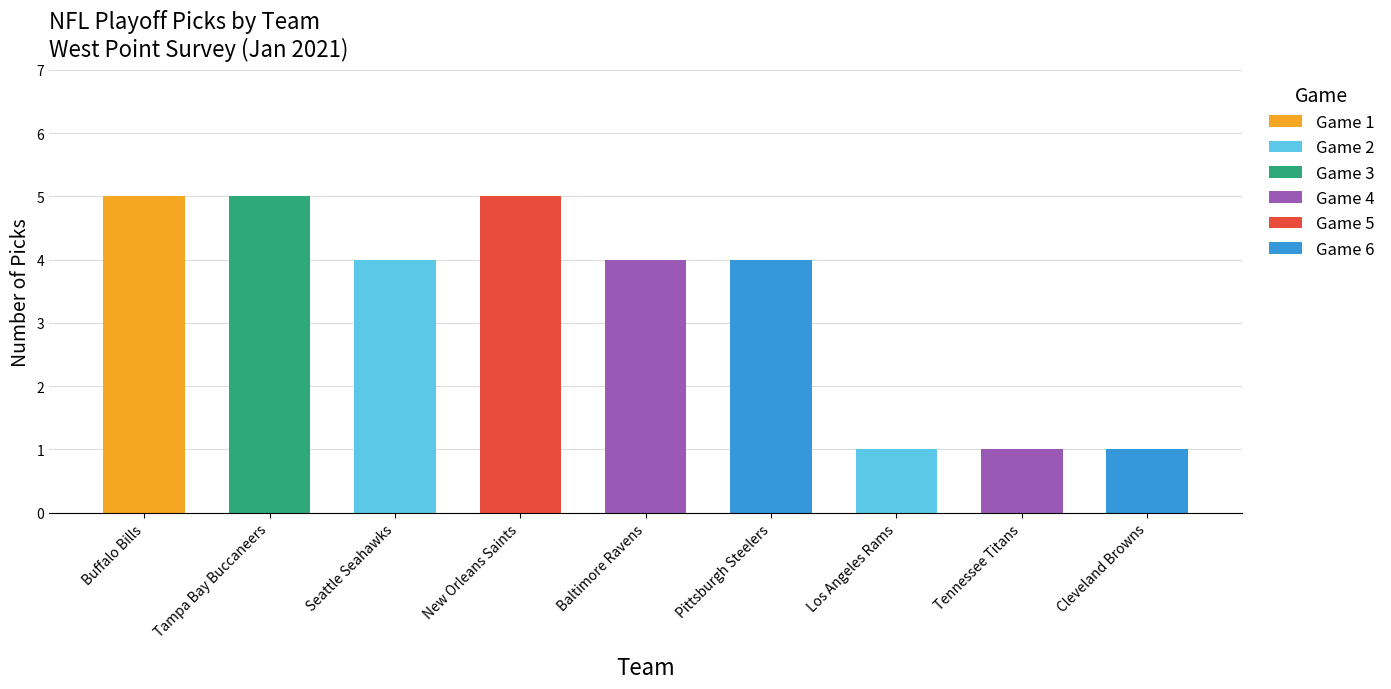

The value of Game 4 at Baltimore Ravens is 5. True or false?

False